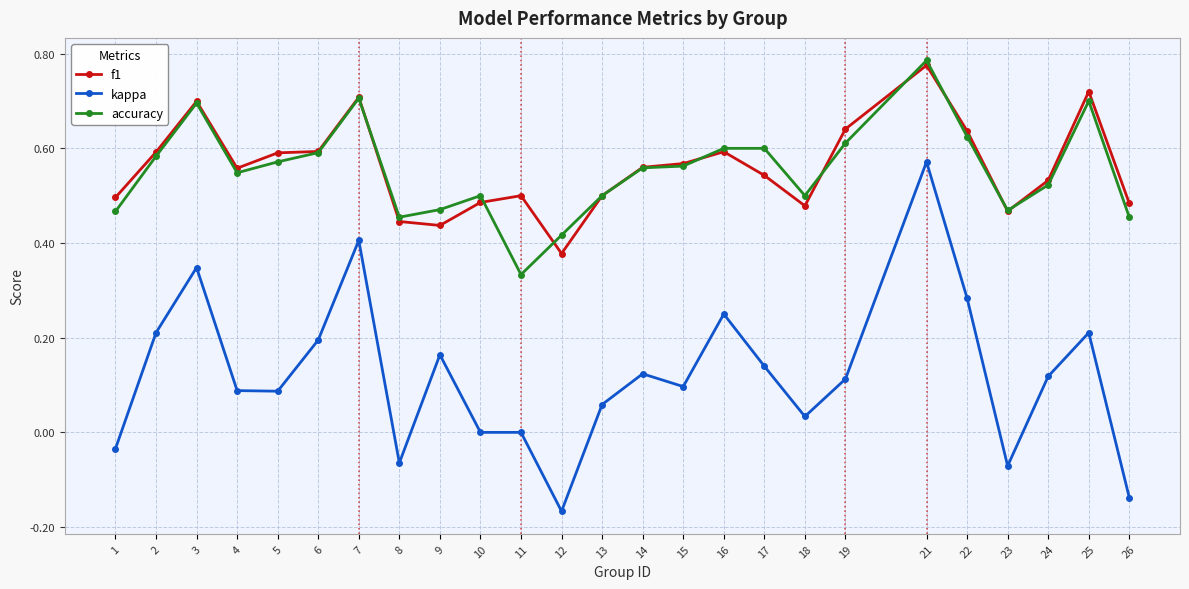

Which category has the highest value across all series?

21